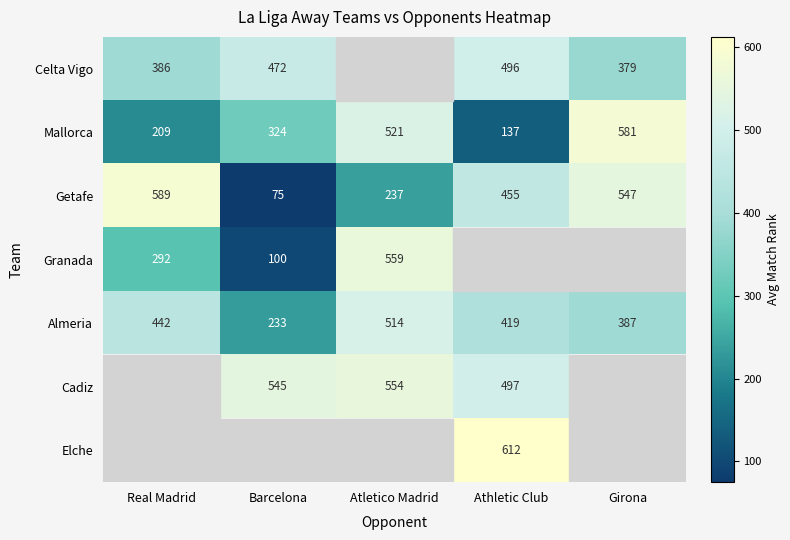

What is the maximum value for Getafe?

589